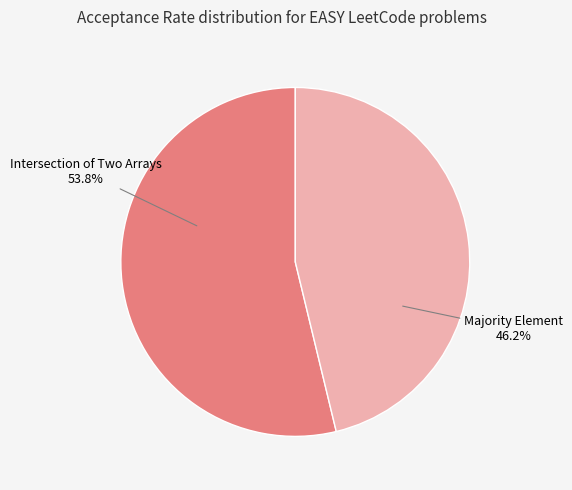

Is there any slice that represents more than half of the pie?

Yes